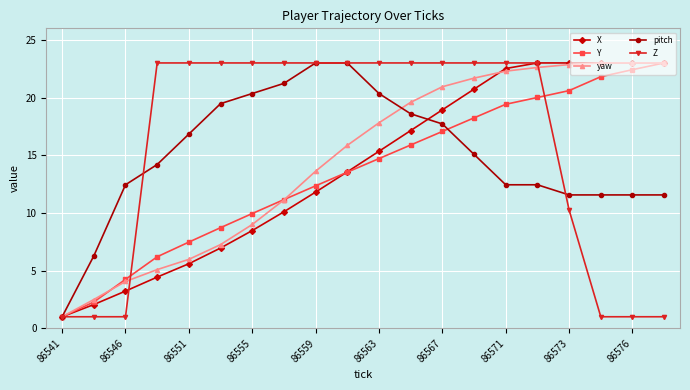

What is the value of the X point at the 14th from the left?

20.7